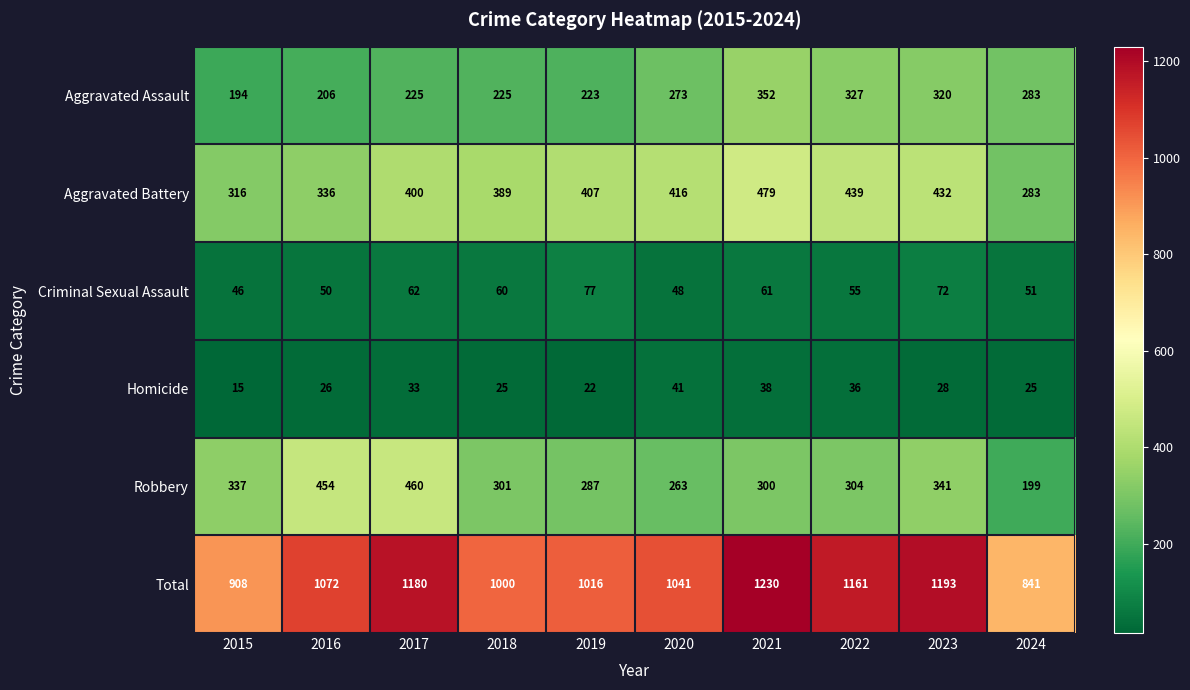

The value of Criminal Sexual Assault at 2019 is 114. True or false?

False